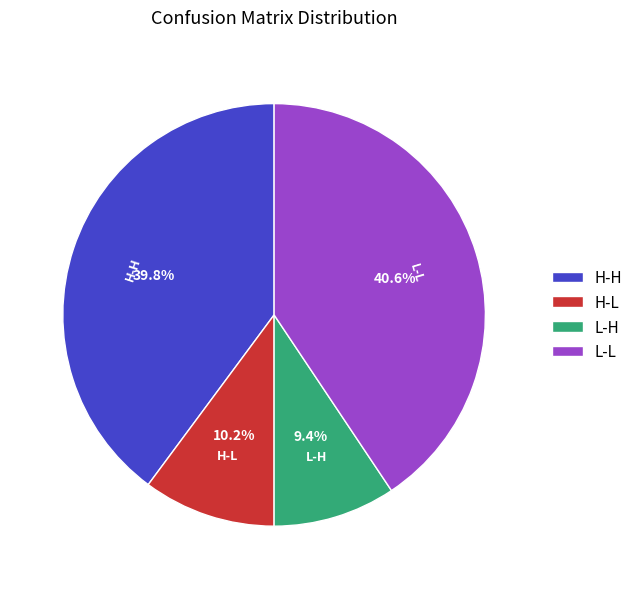

To the nearest percent, what is the average slice percentage?

25%